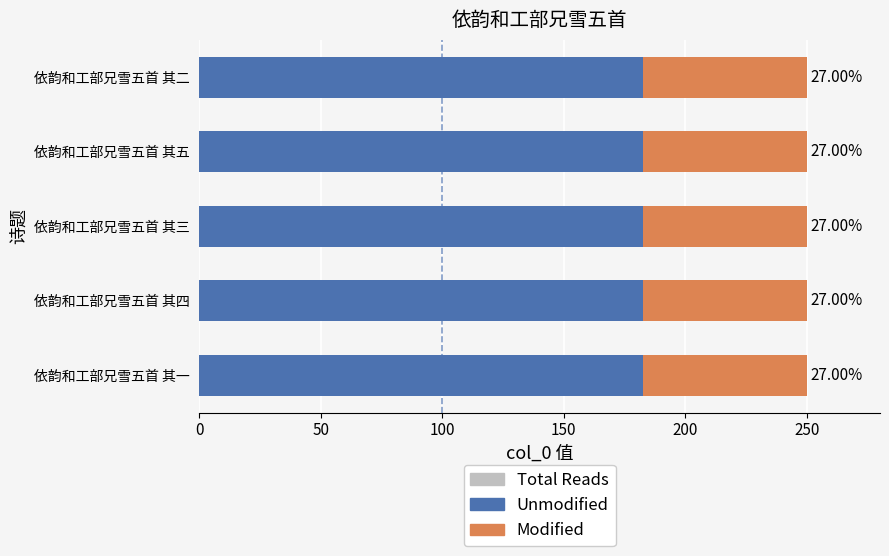

List the series in order of their peak value, highest first.

Total Reads, Unmodified, Modified